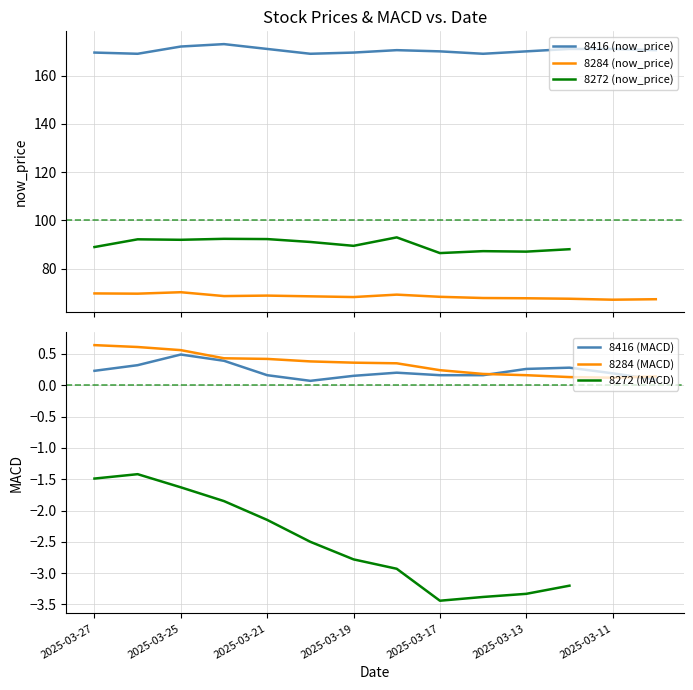

True or false: 8416 (now_price) and 8284 (now_price) cross at least once.

False